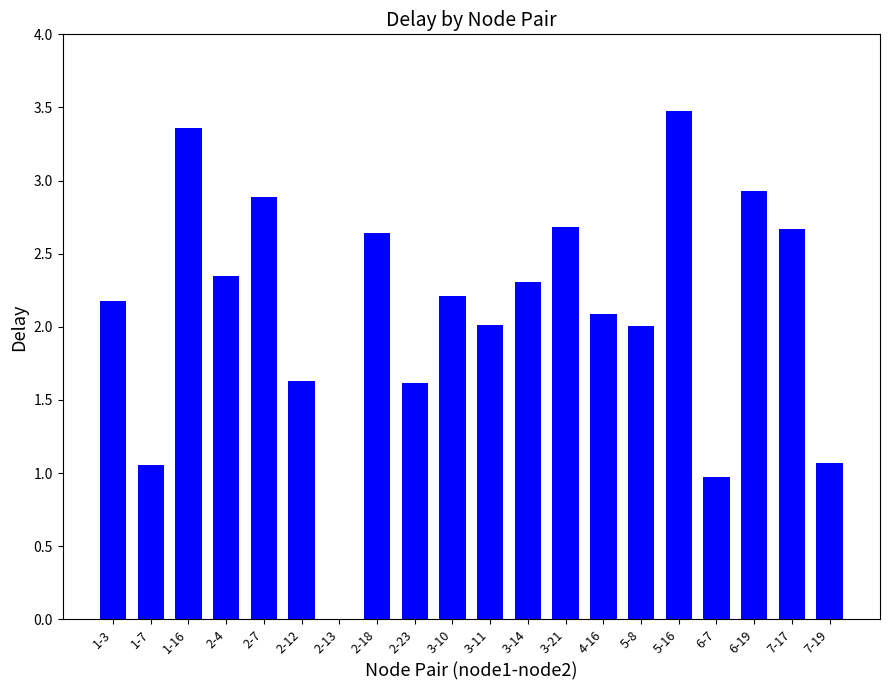

The chart shows a value of 2.1 at 4-16. True or false?

True